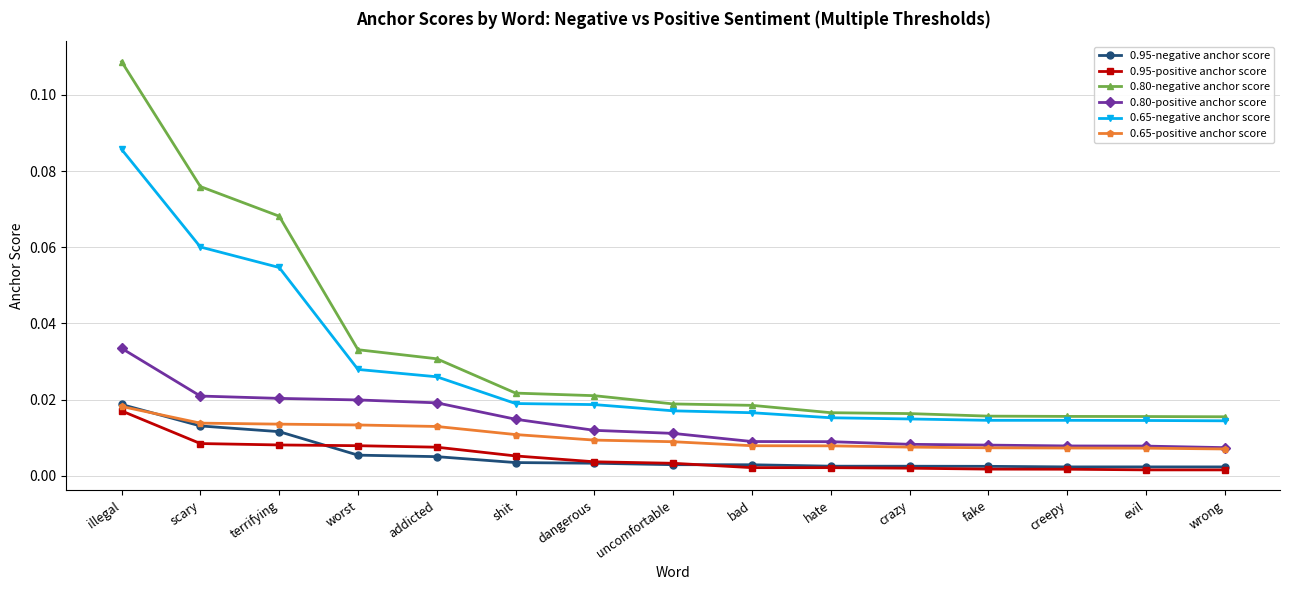

Which series has the largest total across all categories?

0.80-negative anchor score